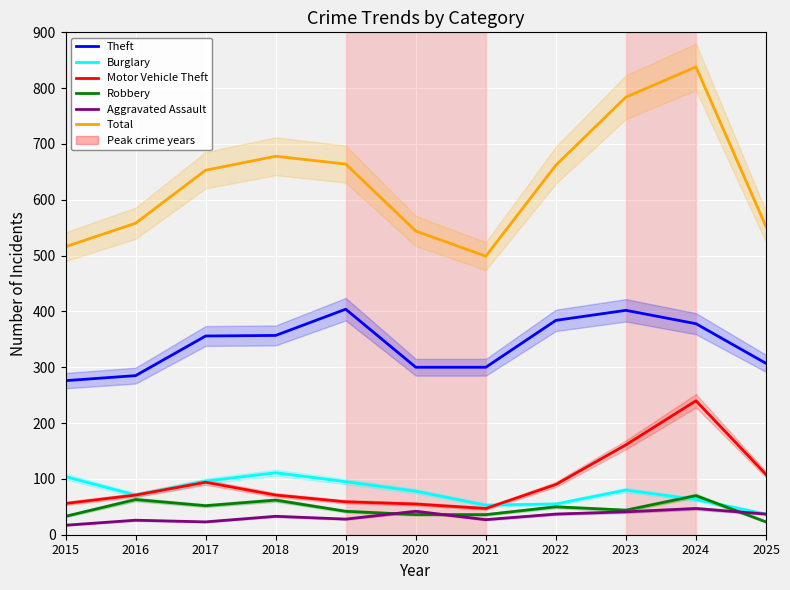

What is the value of the Motor Vehicle Theft point at the 1st from the left?

56